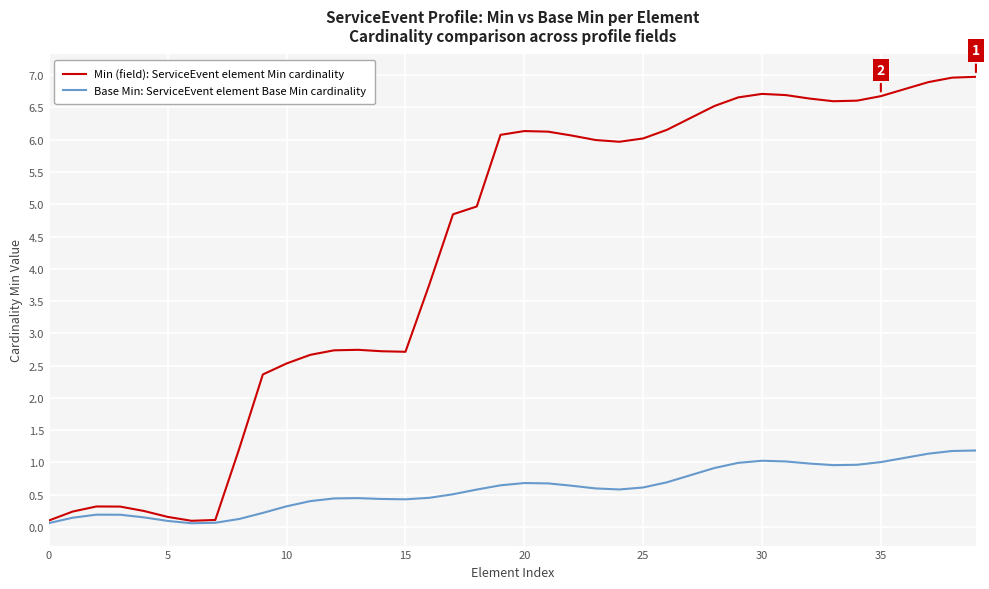

List the series in order of their overall mean, highest first.

Min (field): ServiceEvent element Min cardinality, Base Min: ServiceEvent element Base Min cardinality